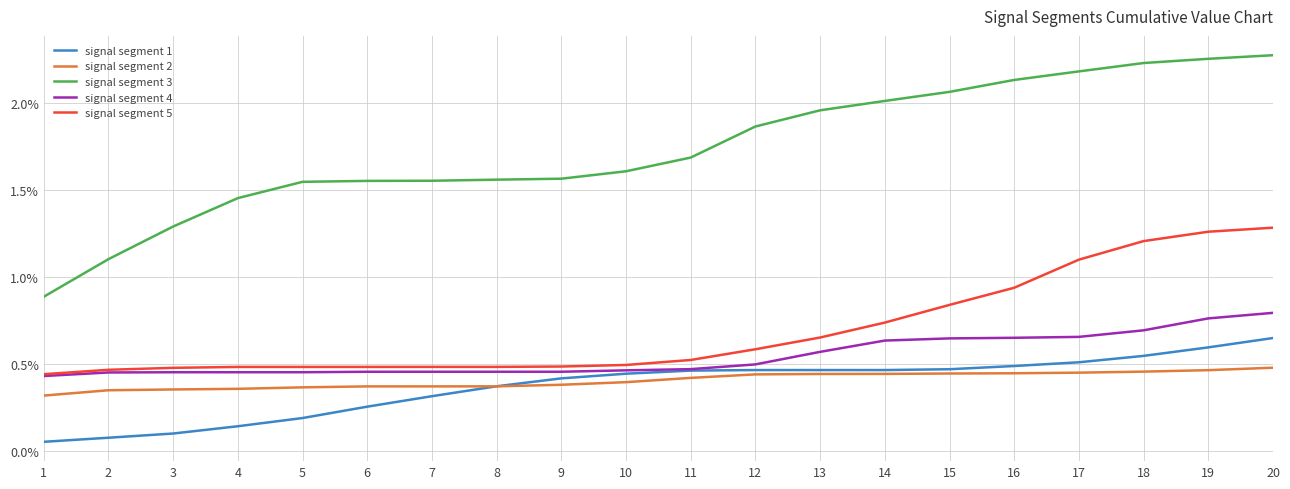

List the labels in order of signal segment 2 value, largest first.

20, 19, 18, 17, 16, 15, 14, 13, 12, 11, 10, 9, 8, 6, 7, 5, 4, 3, 2, 1